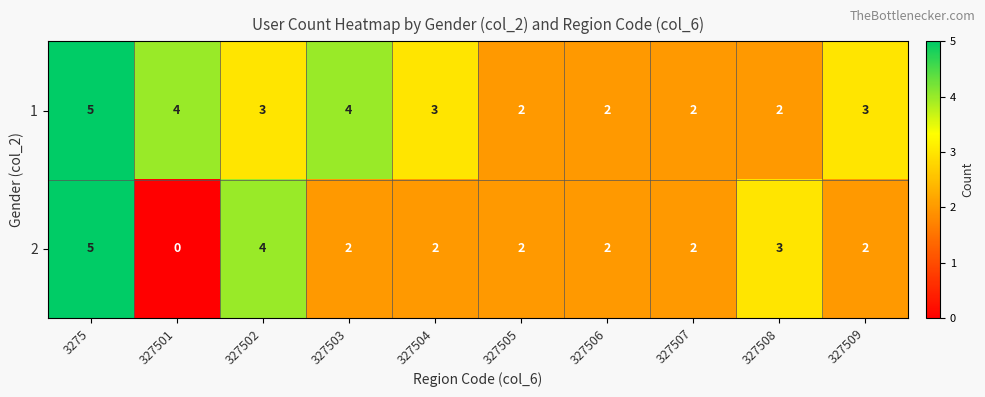

Reading left to right, what are all the values shown in this chart?

1: 5	4	3	4	3	2	2	2	2	3
2: 5	0	4	2	2	2	2	2	3	2